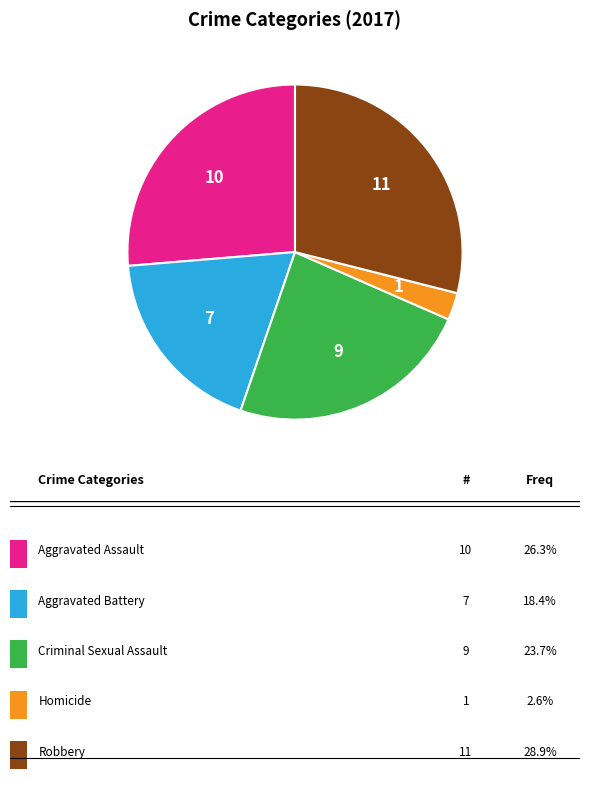

Is there a majority slice in this chart?

No